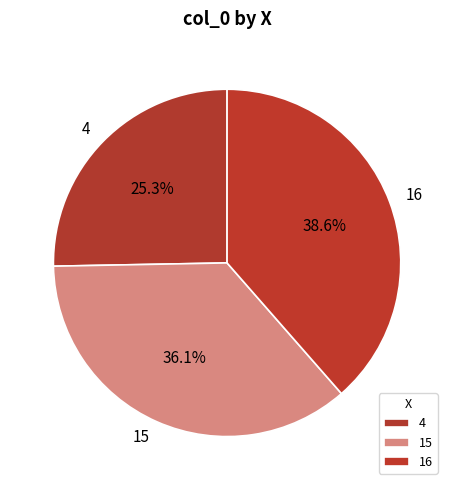

Between 15 and 4, which is larger?

15